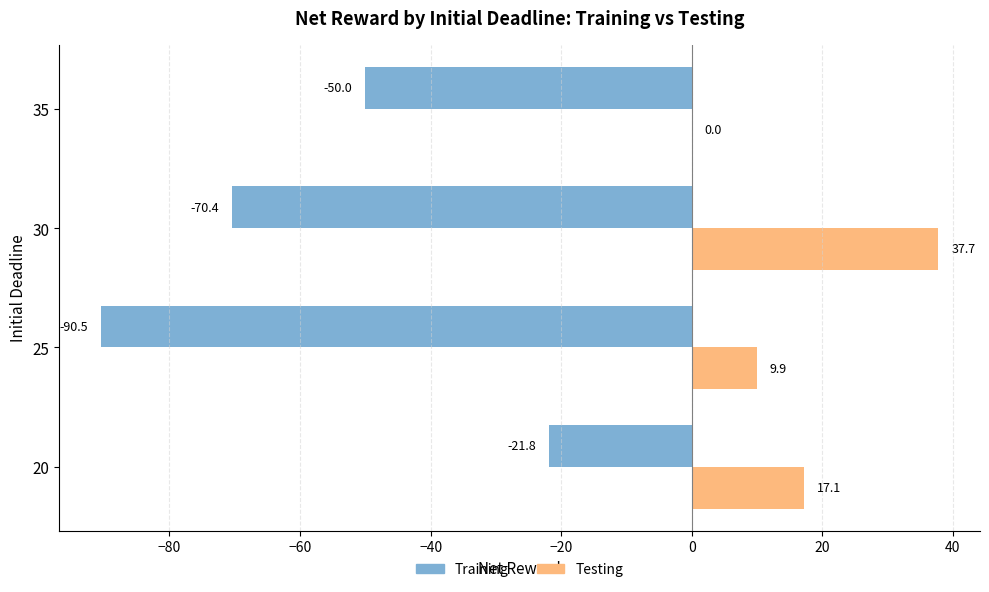

The value of Training at 20 is -34.2. True or false?

False